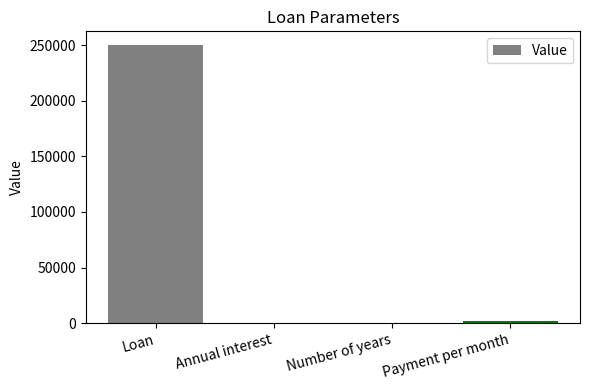

Between Loan and Annual interest, which is larger?

Loan